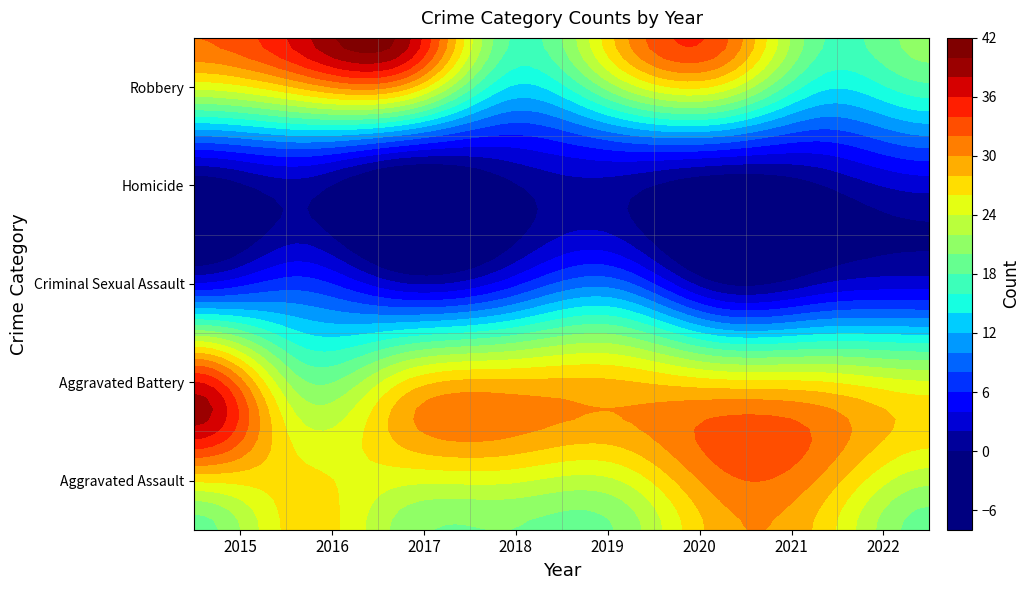

What value does the Criminal Sexual Assault series have at 2018?

5